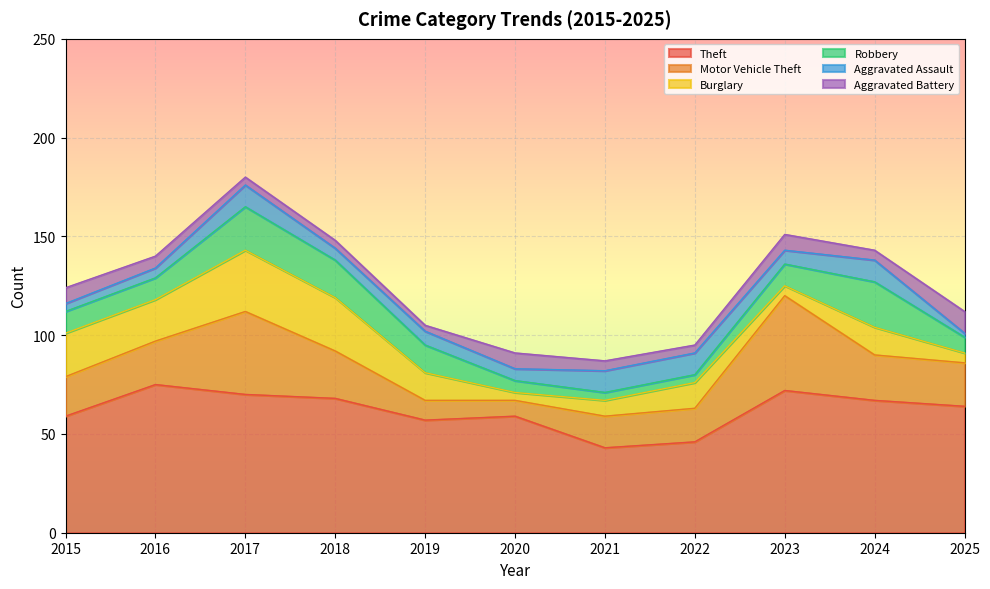

What is the value of the Aggravated Assault point at the 1st from the left?

4